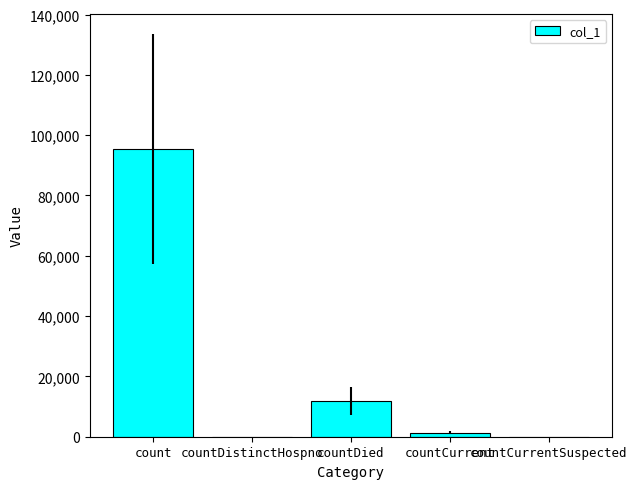

What is the sum of the values at countDistinctHospno and countDied?

11836